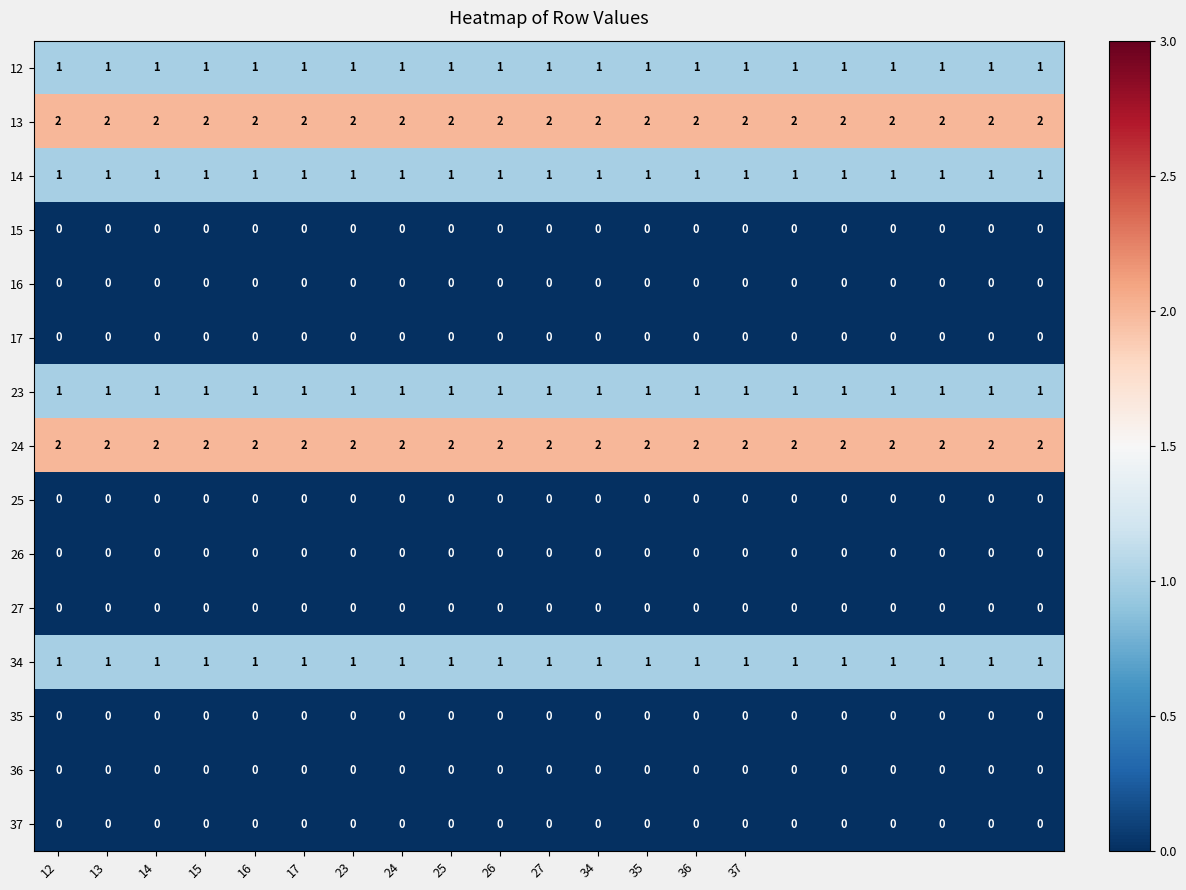

At how many categories does at least one series exceed 1?

21